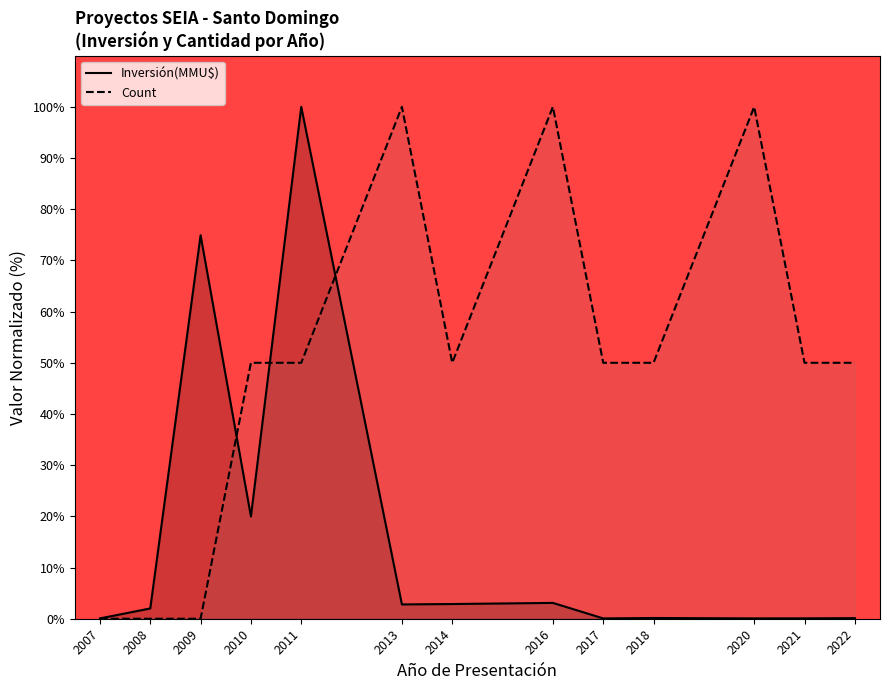

What is the maximum value for Inversión(MMU$)?

100.0